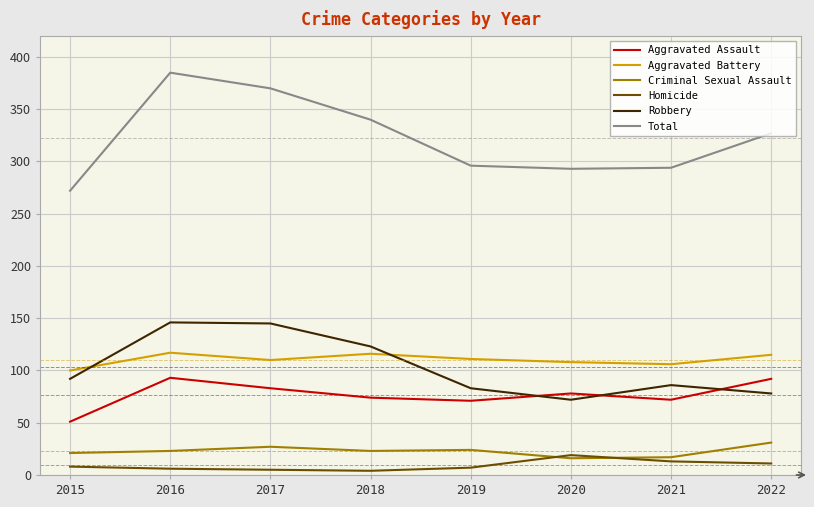

What is the minimum value for Homicide?

4